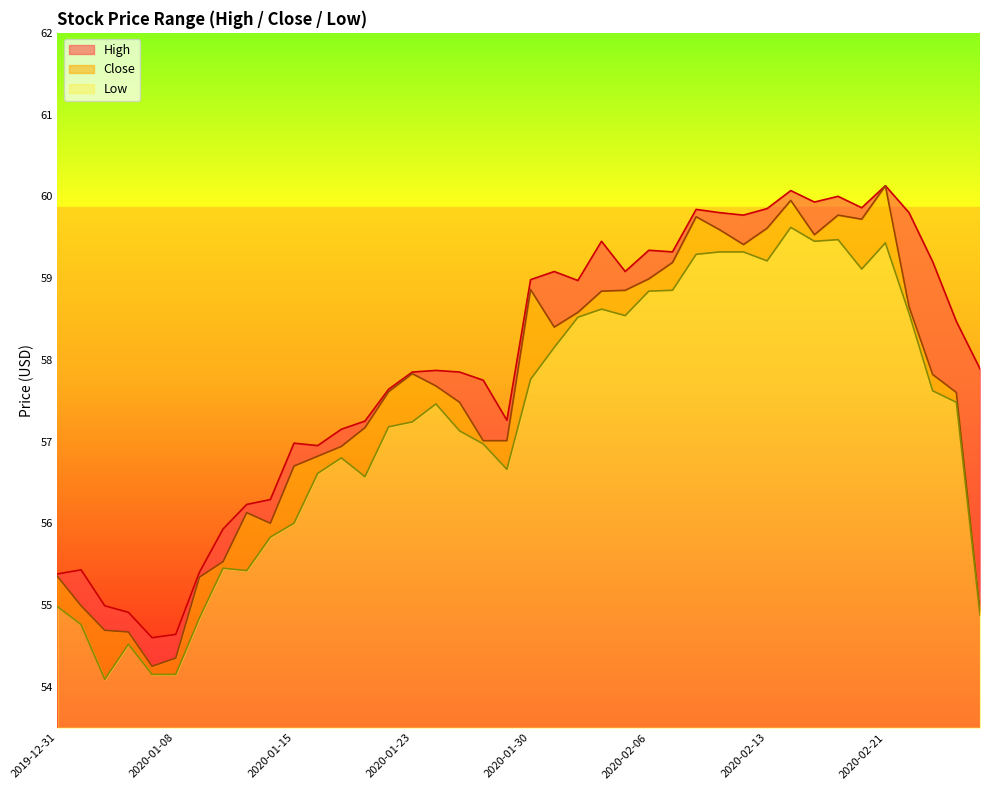

True or false: Close and High intersect in this chart.

False